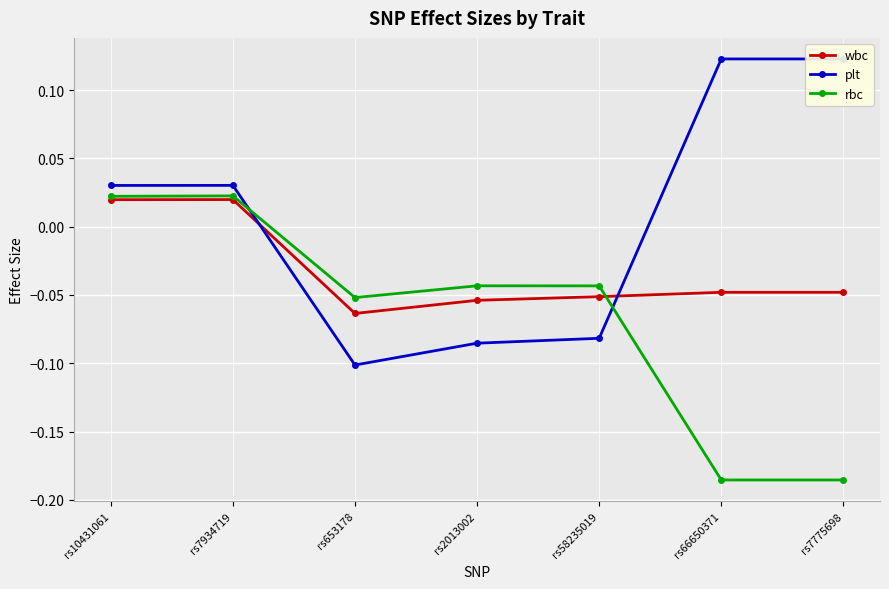

Which category has the lowest value in the rbc series?

rs66650371